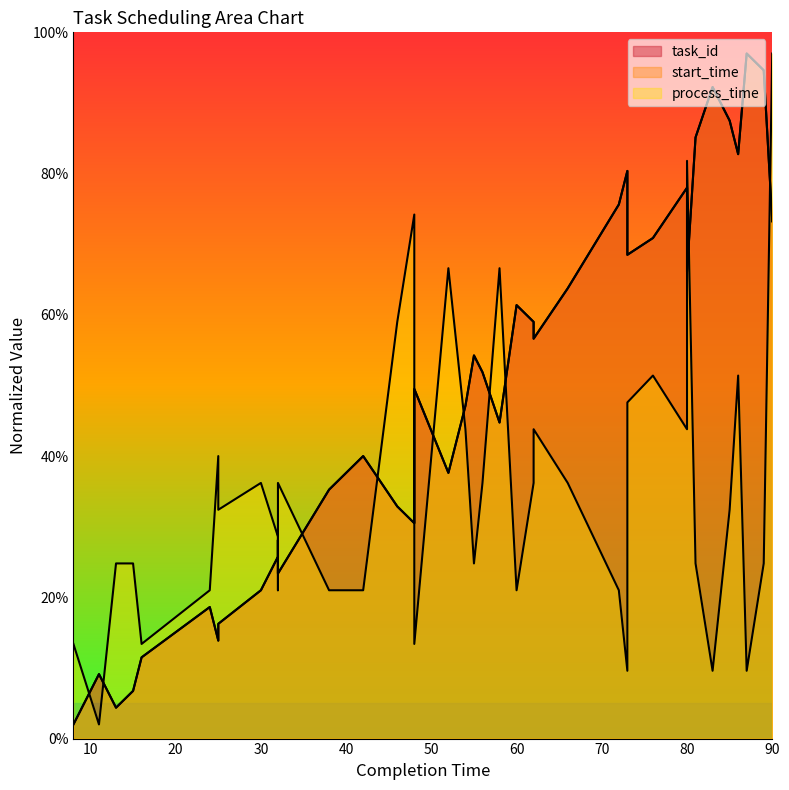

Reading right to left, what are all the values shown in this chart?

task_id: 73.2	94.6	97.0	82.8	87.5	92.2	85.1	66.1	78.0	70.9	68.5	80.4	75.6	63.8	56.6	59.0	61.4	44.8	51.9	54.3	47.1	42.4	37.6	49.5	30.5	32.9	40.0	35.2	23.4	28.1	25.8	21.0	16.2	13.9	18.6	11.5	6.8	4.4	9.1	2.0
start_time: 73.2	94.6	97.0	82.8	87.5	92.2	85.1	66.1	78.0	70.9	68.5	80.4	75.6	63.8	56.6	59.0	61.4	44.8	51.9	54.3	47.1	42.4	37.6	49.5	30.5	32.9	40.0	35.2	23.4	28.1	25.8	21.0	16.2	13.9	18.6	11.5	6.8	4.4	9.1	2.0
process_time: 97.0	24.8	9.6	51.4	32.4	9.6	24.8	81.8	43.8	51.4	47.6	9.6	21.0	36.2	43.8	36.2	21.0	66.6	36.2	24.8	43.8	55.2	66.6	13.4	74.2	59.0	21.0	21.0	36.2	21.0	28.6	36.2	32.4	40.0	21.0	13.4	24.8	24.8	2.0	13.4